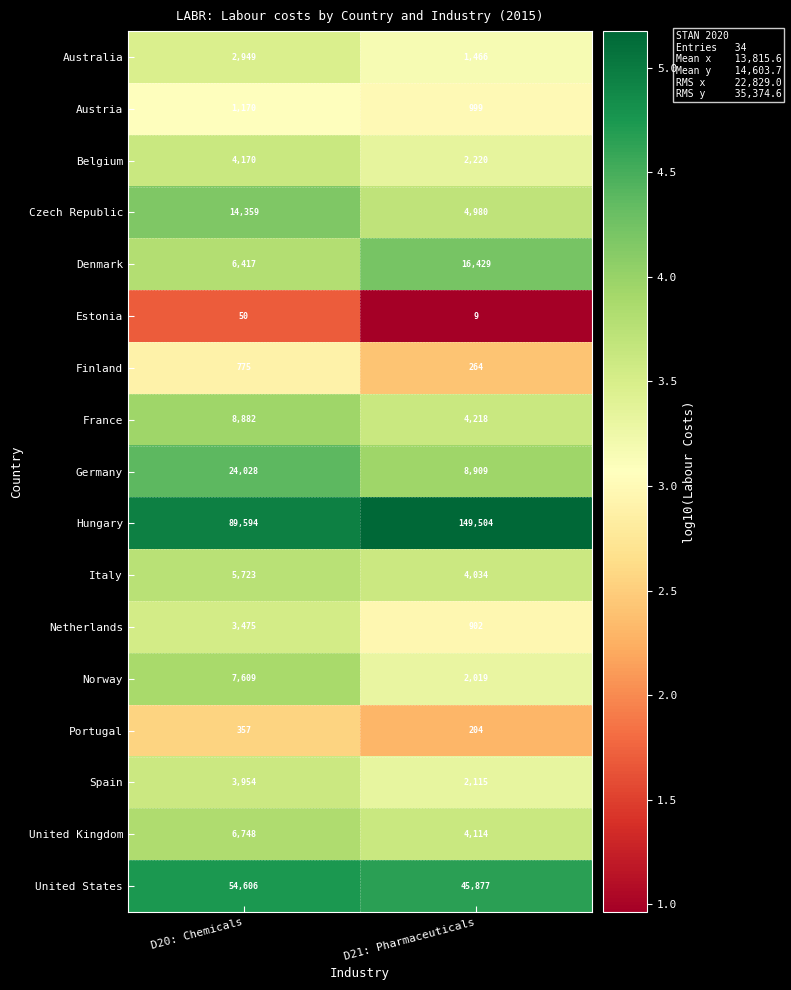

The Czech Republic series shows 4980 at D21: Pharmaceuticals. True or false?

True